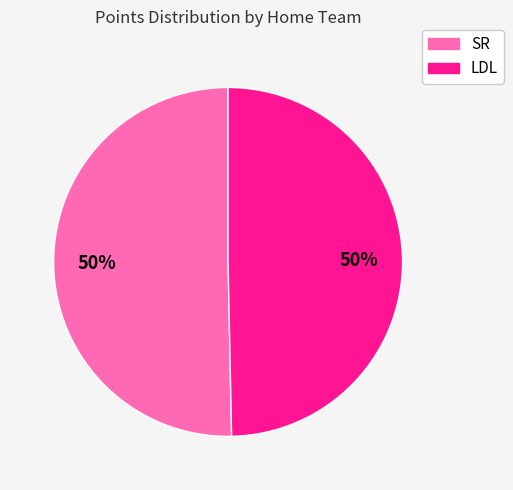

Do SR and LDL together represent more than half of the pie?

Yes